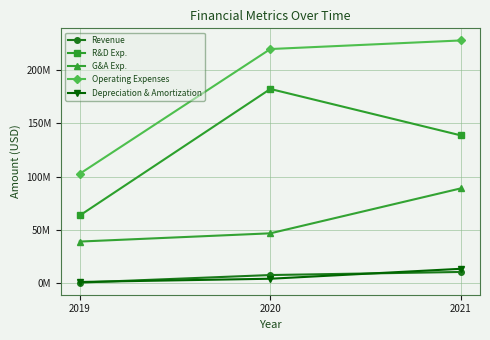

List the series in order of their peak value, lowest first.

Revenue, Depreciation & Amortization, G&A Exp., R&D Exp., Operating Expenses